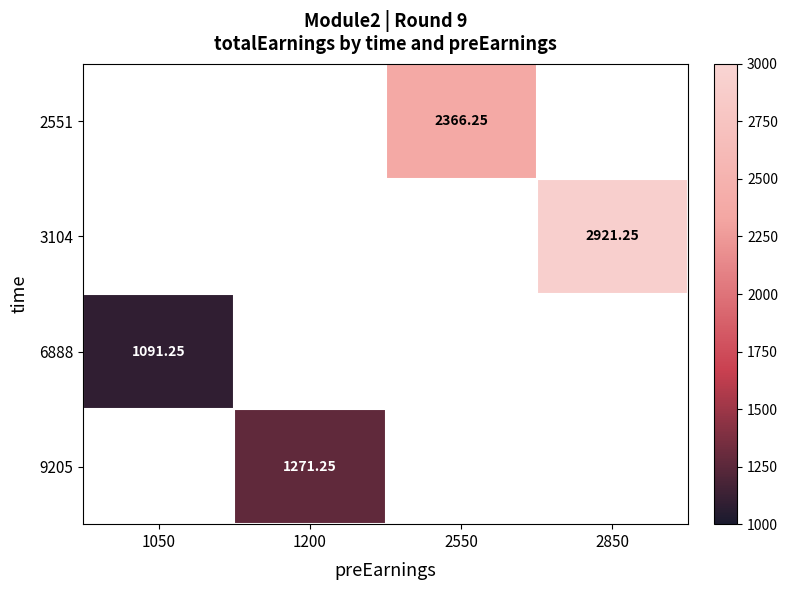

What is the lowest value of the 6888 series?

1091.2